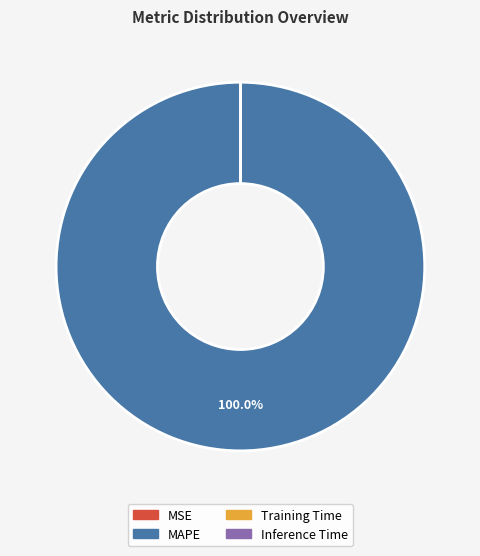

Is there a majority slice in this chart?

Yes